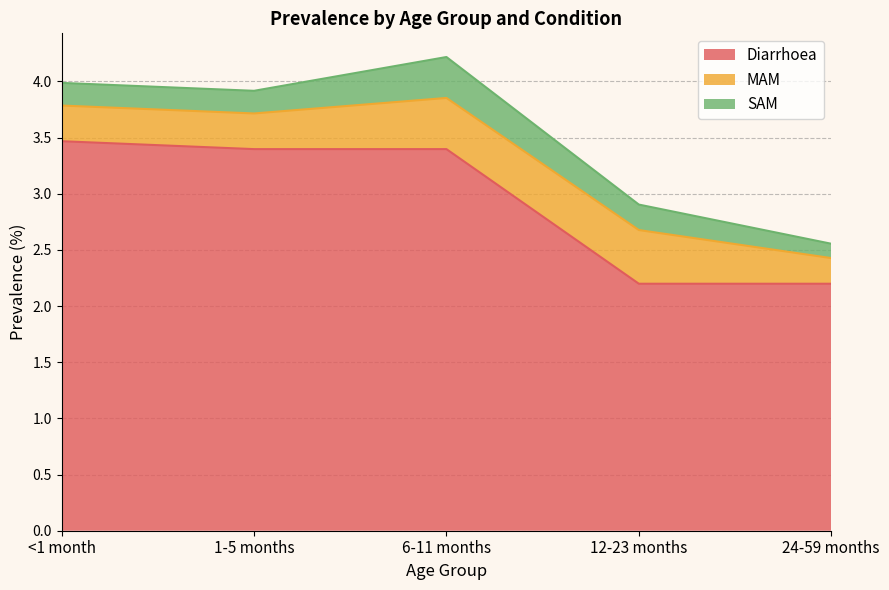

At 12-23 months, list the series in order from largest to smallest.

Diarrhoea, MAM, SAM